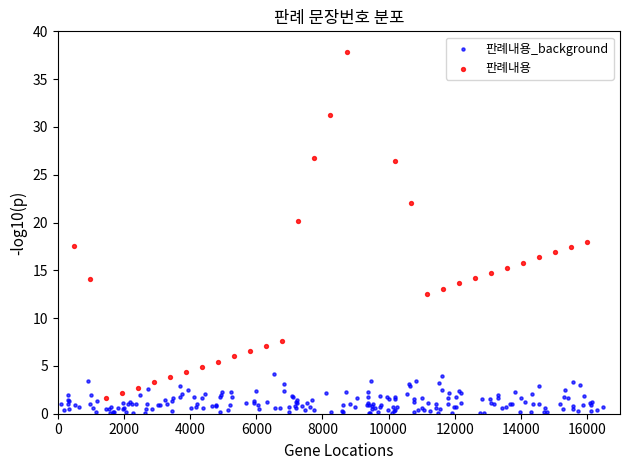

Between 25 and 9, which is larger?

25